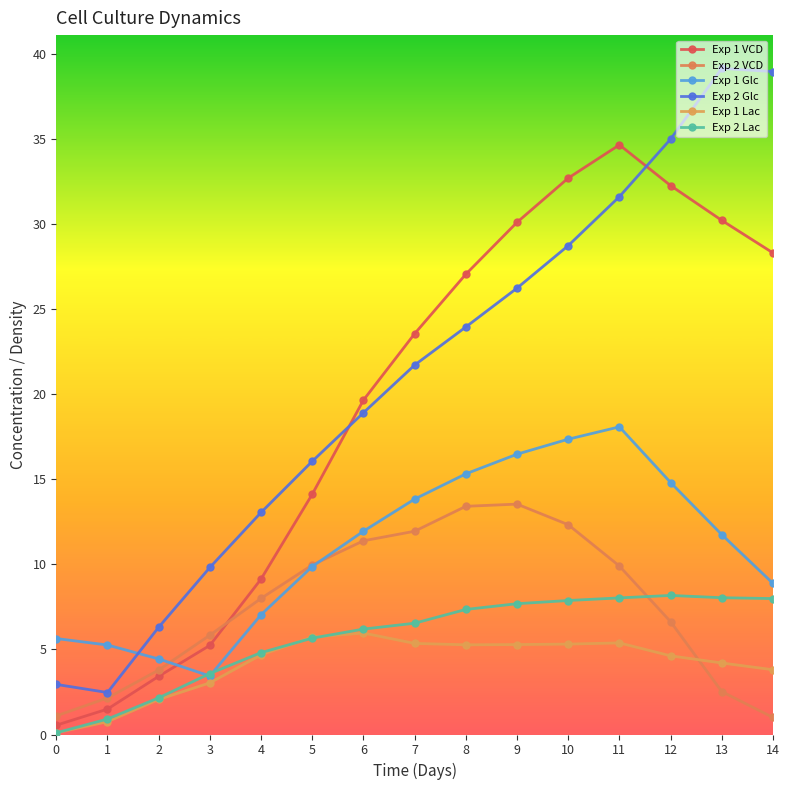

Does the chart have visible grid lines?

No